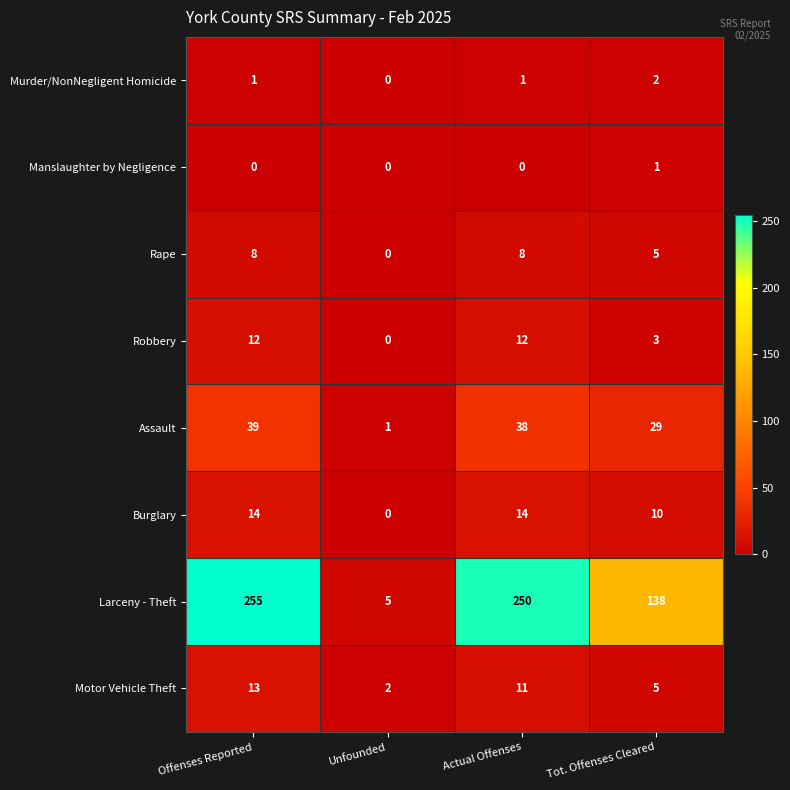

The Murder/NonNegligent Homicide series shows 1 at Actual Offenses. True or false?

True